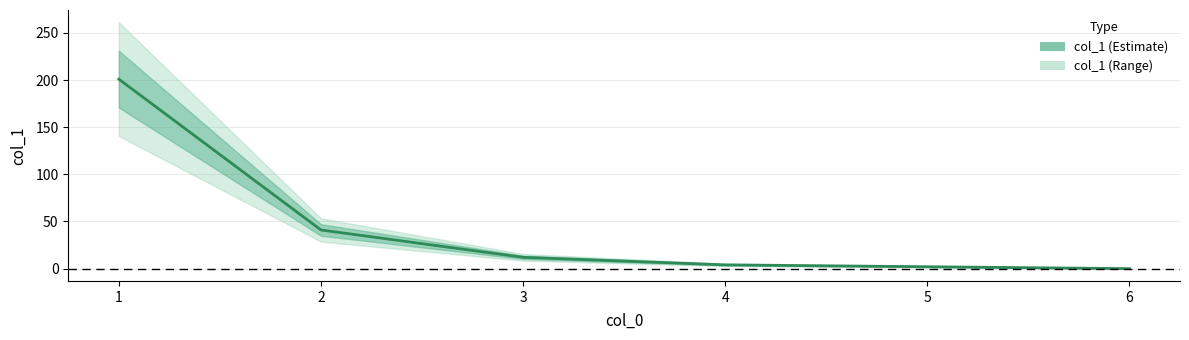

What is the difference between the maximum and second lowest values?

199